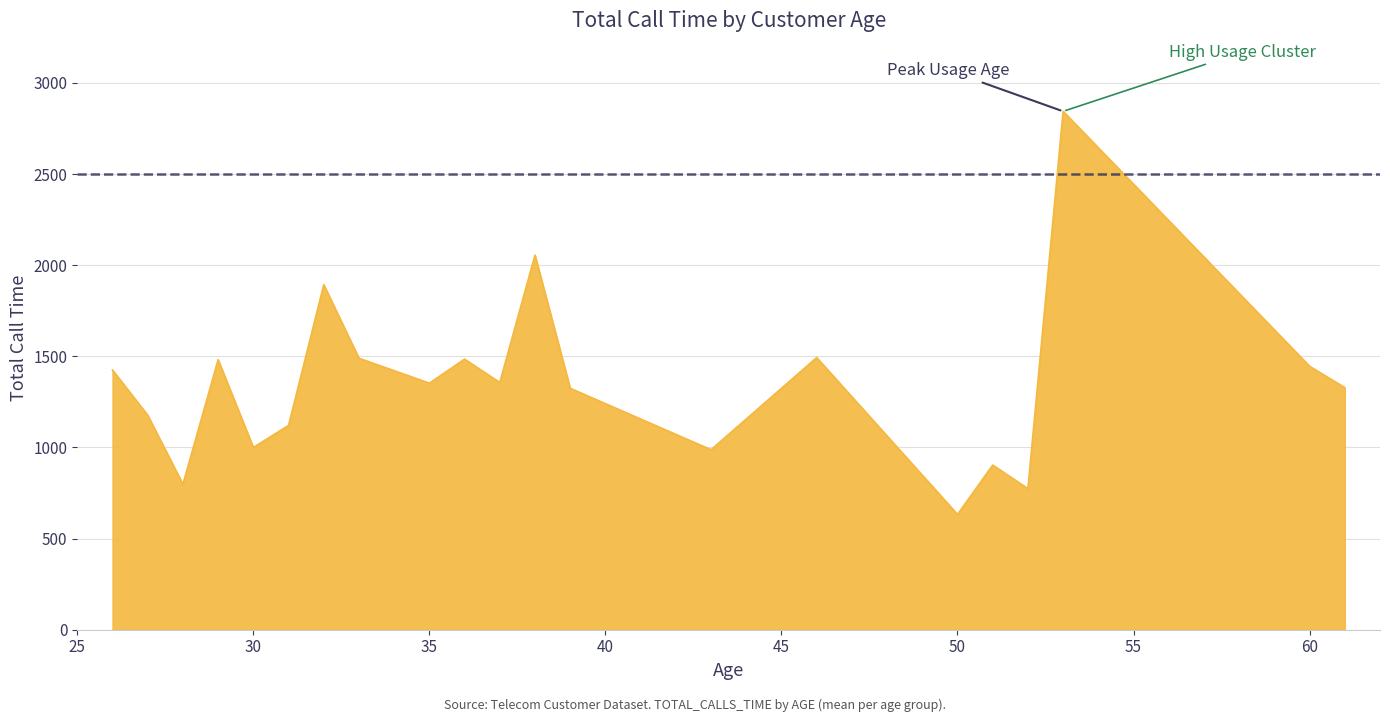

What is the difference between the maximum and minimum values?

2211.3